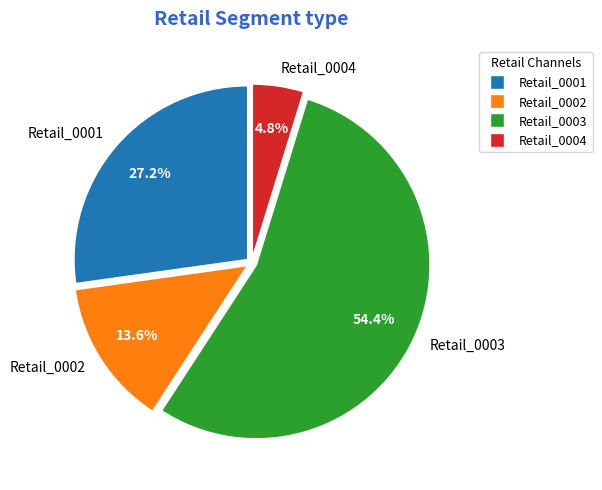

To the nearest percent, what is the combined percentage of Retail_0003 and Retail_0001?

82%